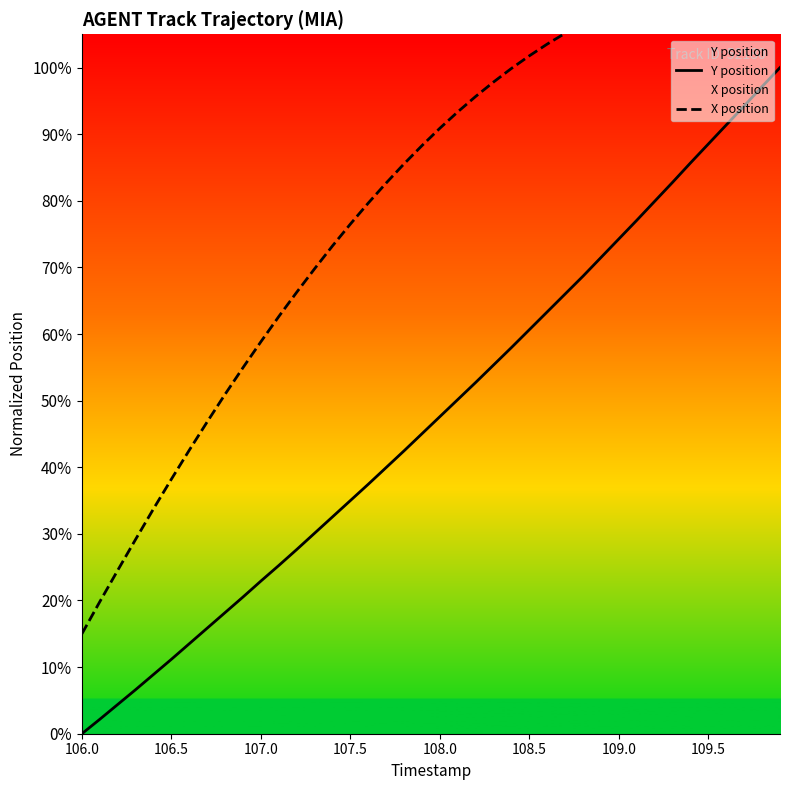

Which category has the lowest value in the Y position series?

106.0